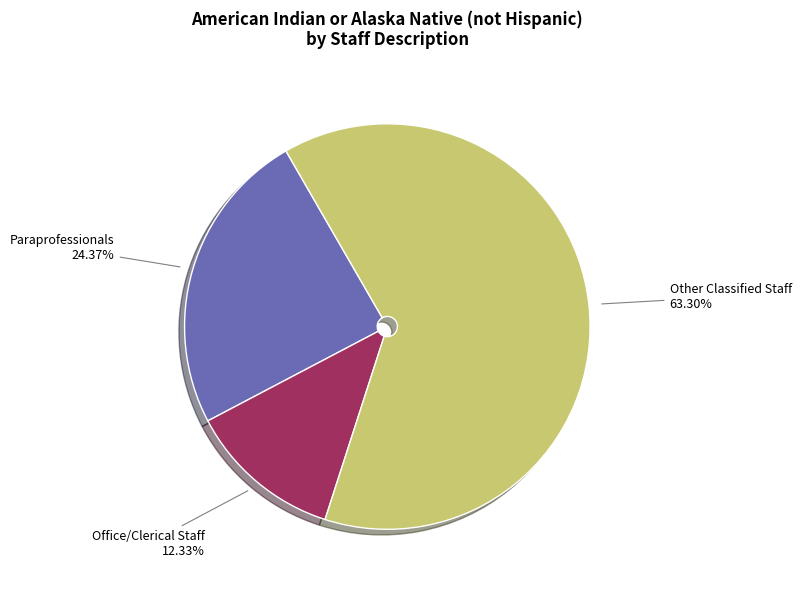

Is there any slice that represents more than half of the pie?

Yes